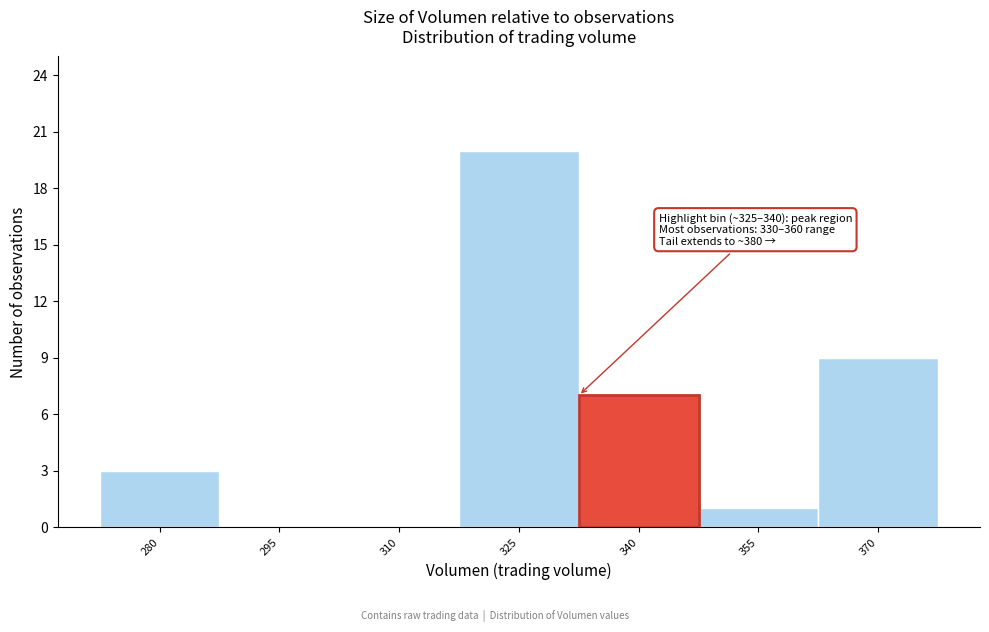

Reading left to right, transcribe all the data shown in this chart.

280=3	295=0	310=0	325=20	340=7	355=1	370=9